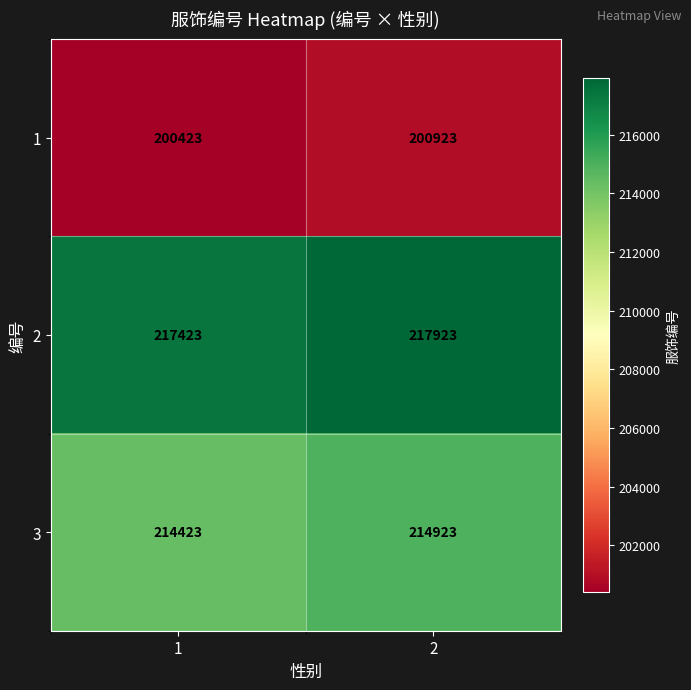

Rank the series at 1 from highest to lowest value.

2, 3, 1